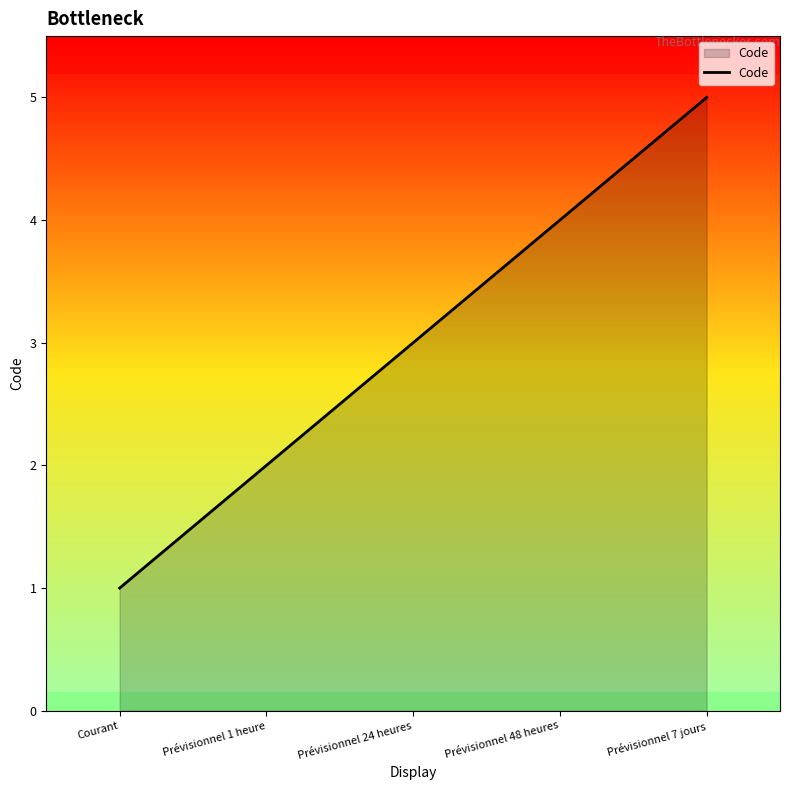

True or false: there are more than 1 points higher than both neighbors.

False